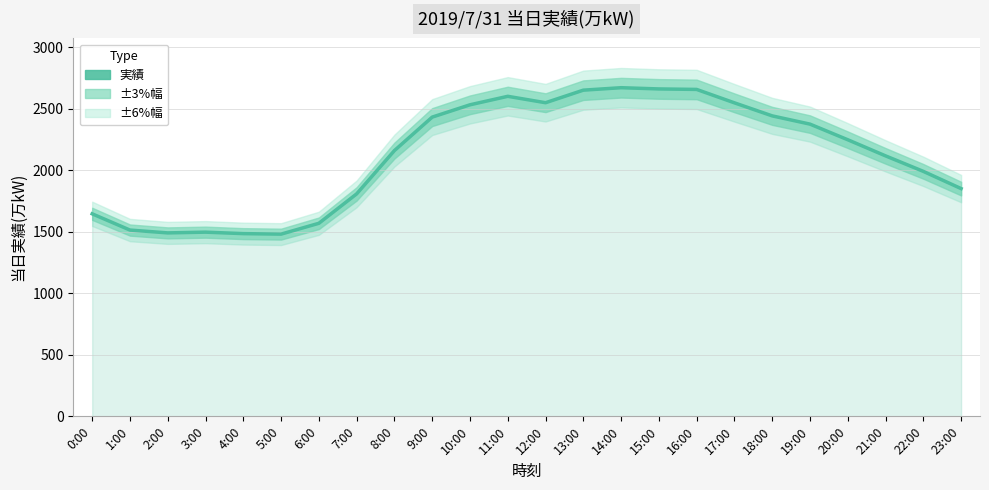

What is the ratio of the value at 21:00 to the value at 2:00?

1.4